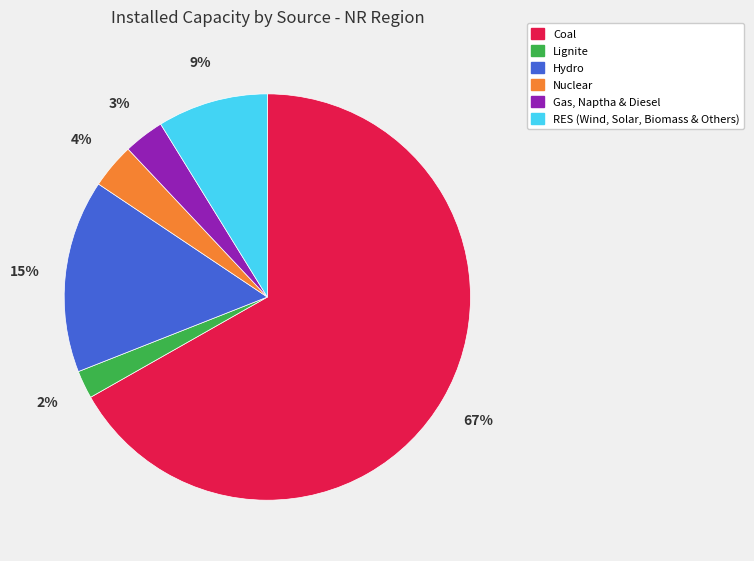

The RES (Wind, Solar, Biomass & Others) slice represents 1% of the pie. True or false?

False